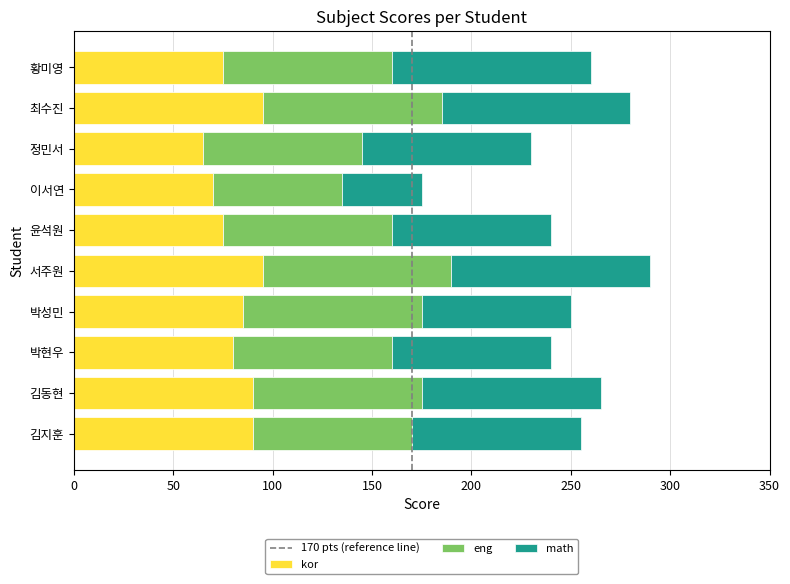

What is the approximate value of kor at 최수진?

95